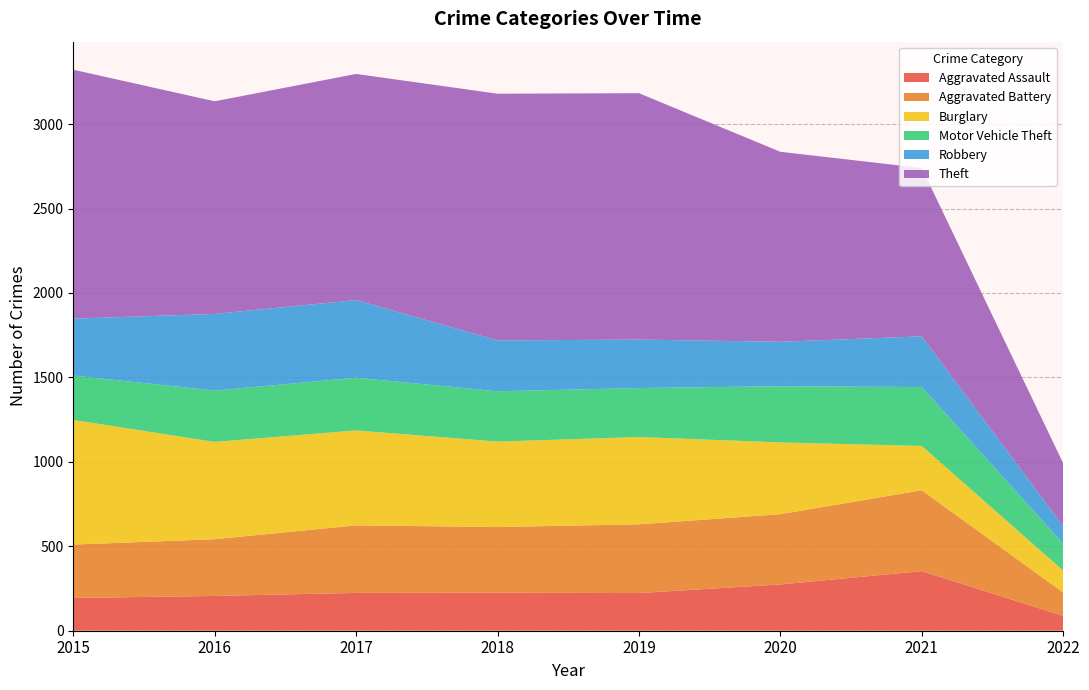

Reading right to left, list all the values displayed in this chart.

Aggravated Assault: 88	353	274	223	225	224	206	194
Aggravated Battery: 138	479	416	407	389	400	336	316
Burglary: 130	262	425	517	506	562	576	738
Motor Vehicle Theft: 160	349	333	290	298	312	304	263
Robbery: 103	300	263	287	301	460	454	337
Theft: 373	997	1125	1459	1461	1339	1259	1474